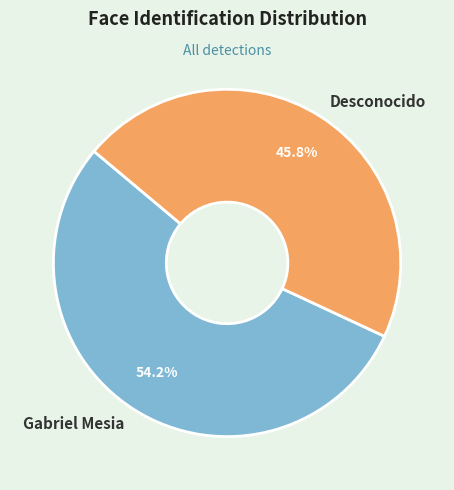

The Gabriel Mesia slice represents 54% of the pie. True or false?

True